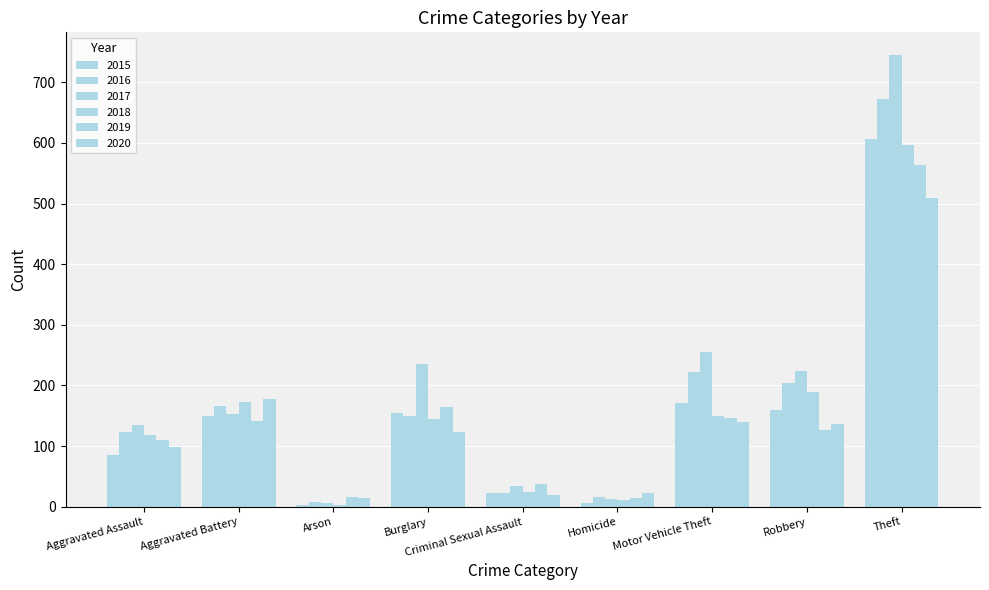

How many bars are there in each group?

6